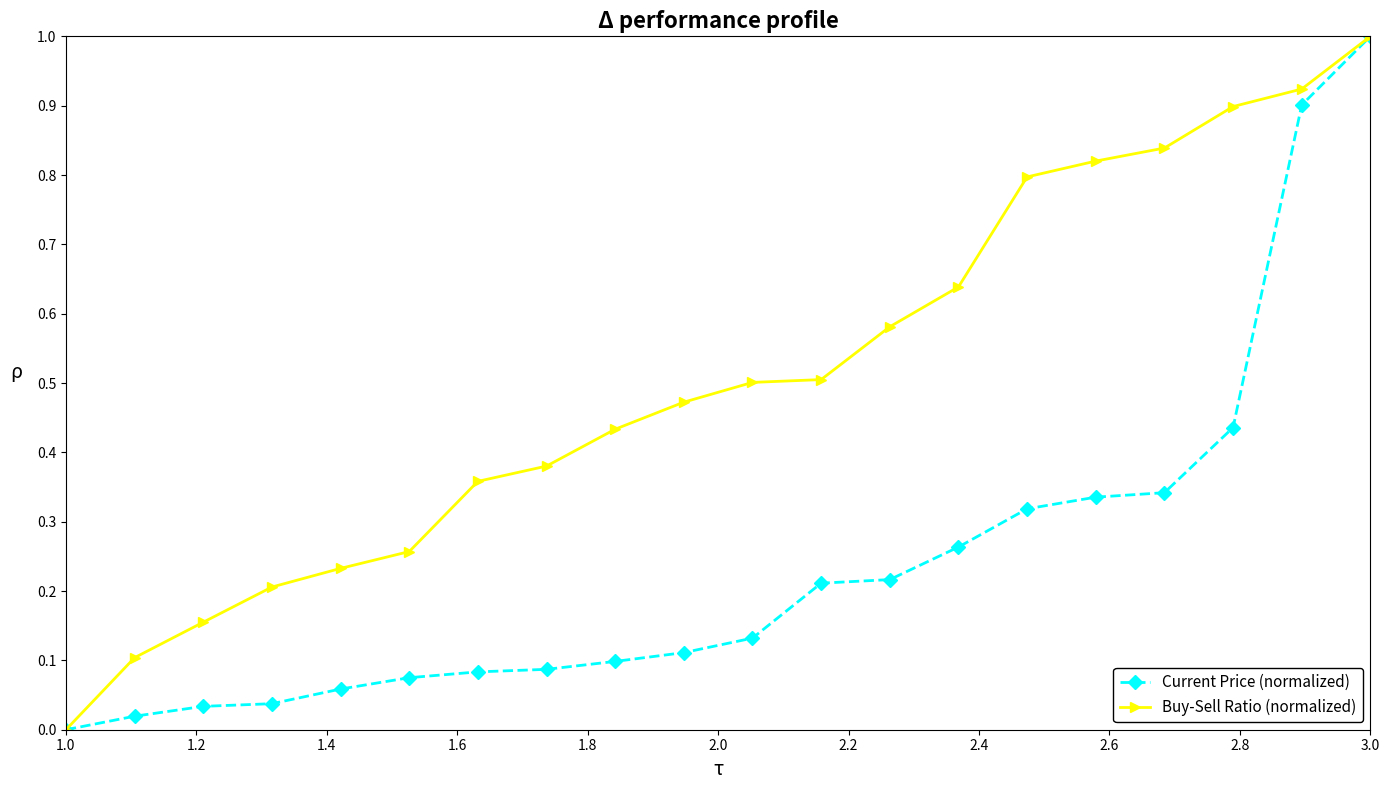

List the series in order of their overall mean, lowest first.

Current Price (normalized), Buy-Sell Ratio (normalized)